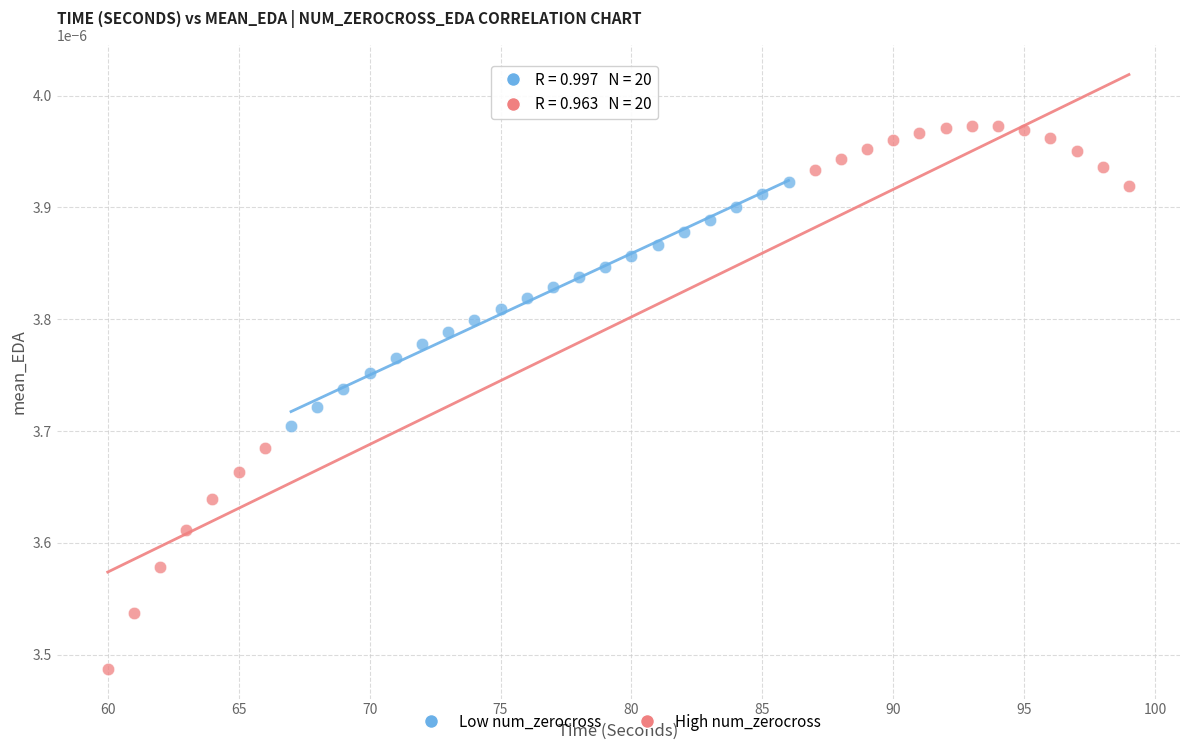

Which series has the largest Y range (max minus min)?

High num_zerocross